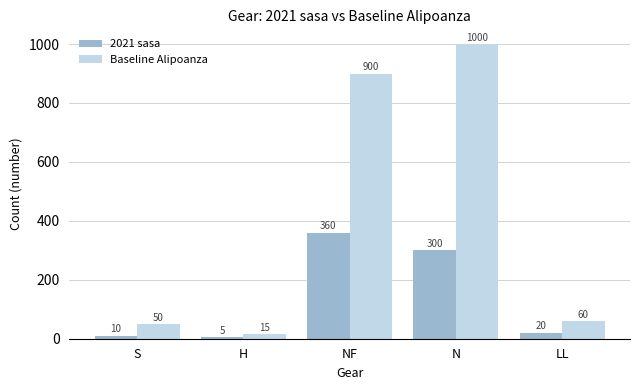

The 2021 sasa series shows 300 at N. True or false?

True